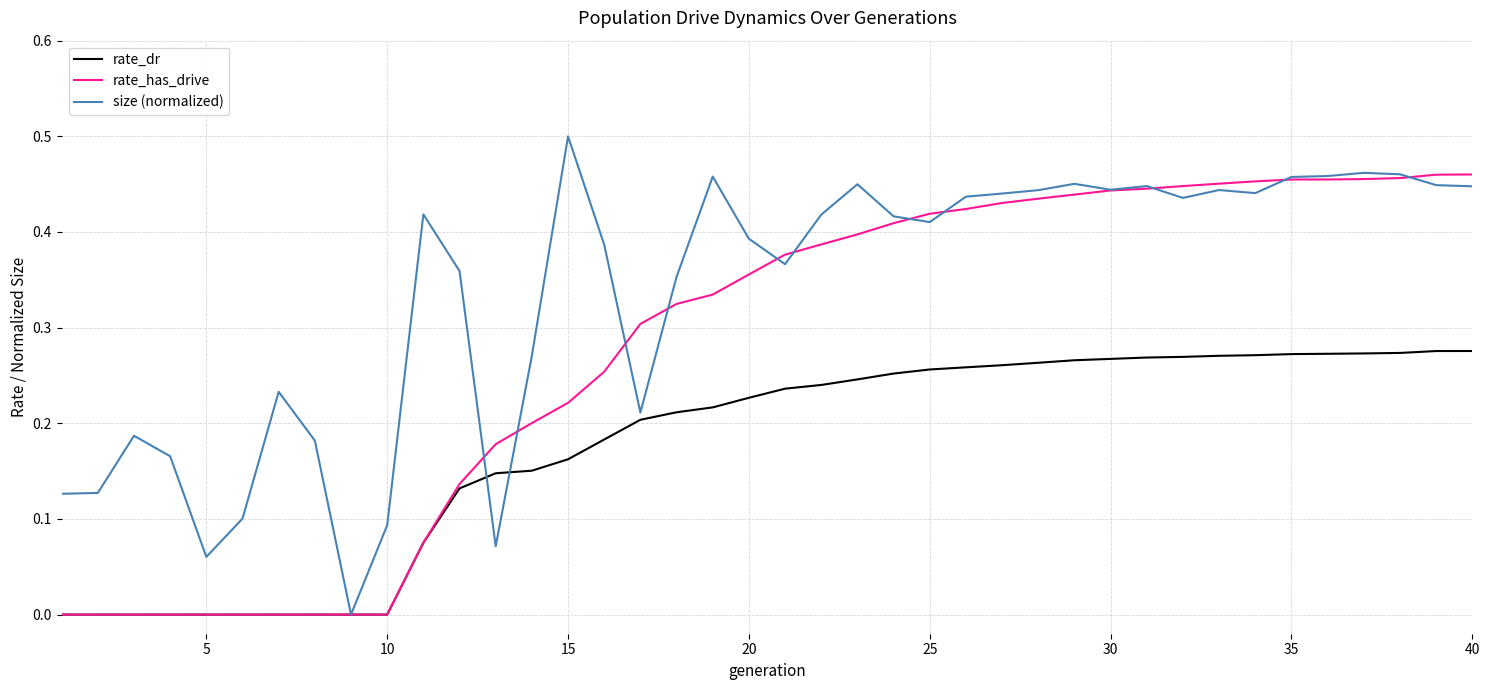

How many lines are shown in the chart?

3